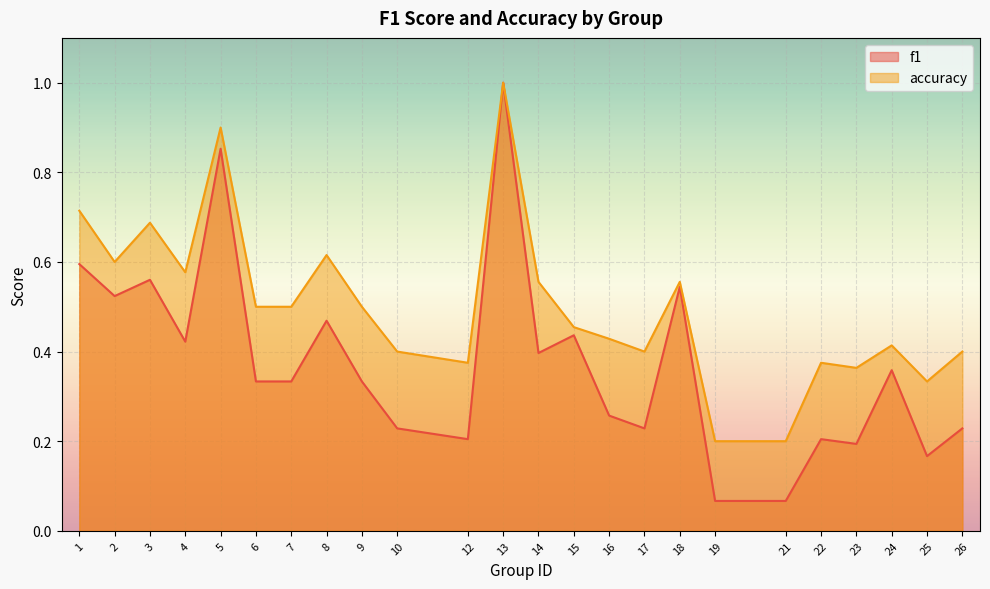

True or false: accuracy and f1 intersect in this chart.

False